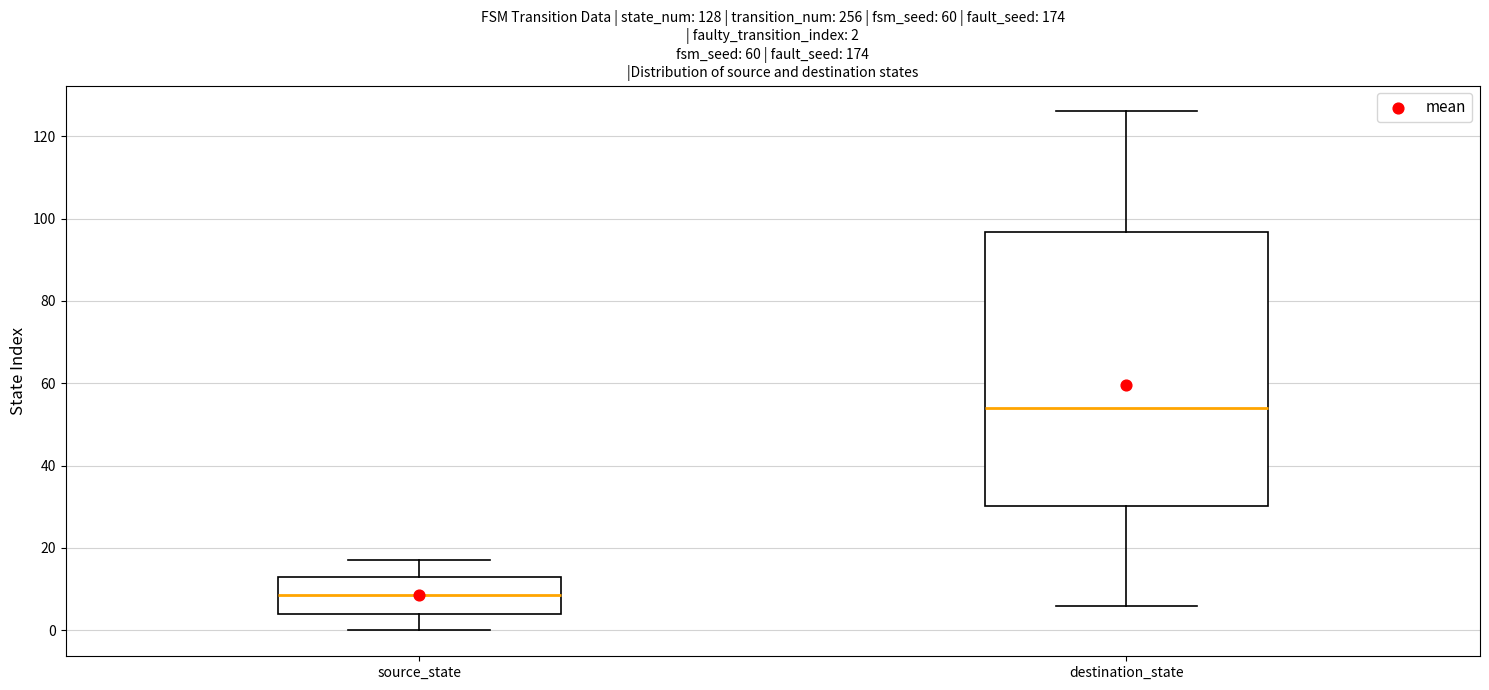

Which box's median line is the lowest?

source_state